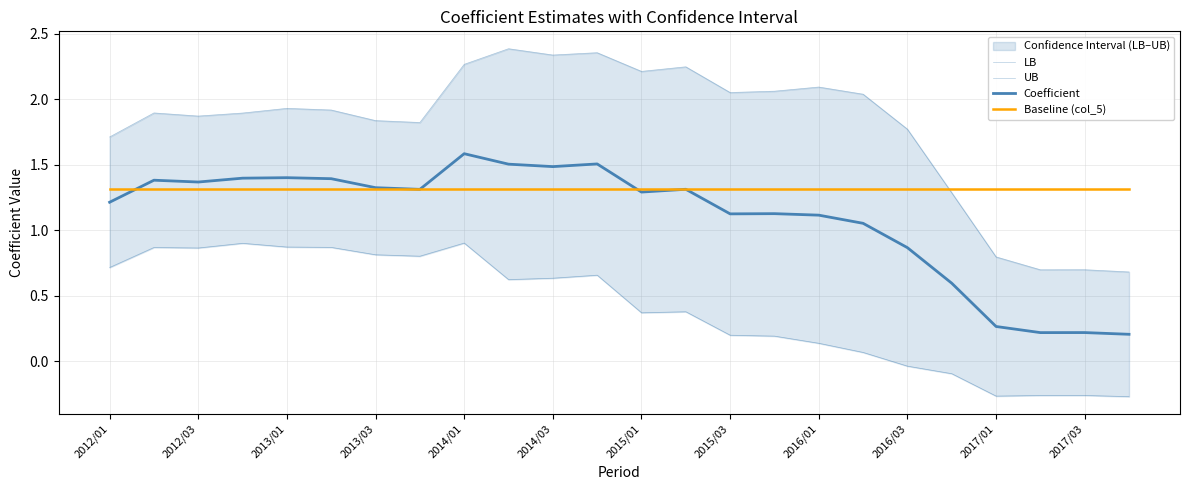

Where do Coefficient and Baseline (col_5) first cross each other?

2012/01 and 2012/03